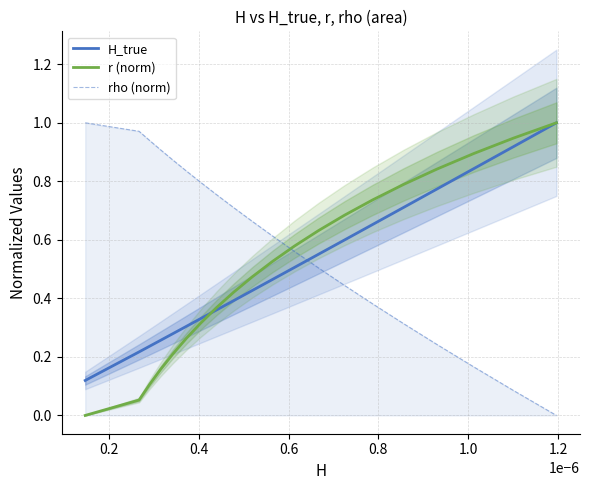

How many times do r (norm) and rho (norm) cross each other?

1